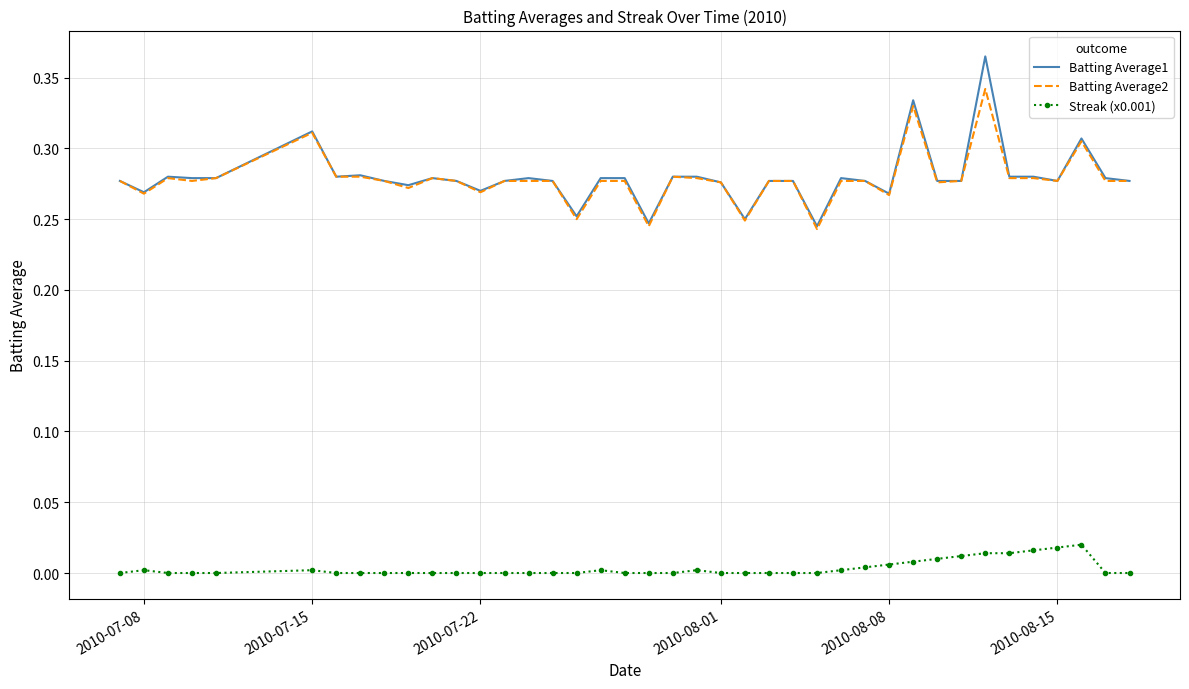

True or false: Streak (x0.001) and Batting Average1 intersect in this chart.

False